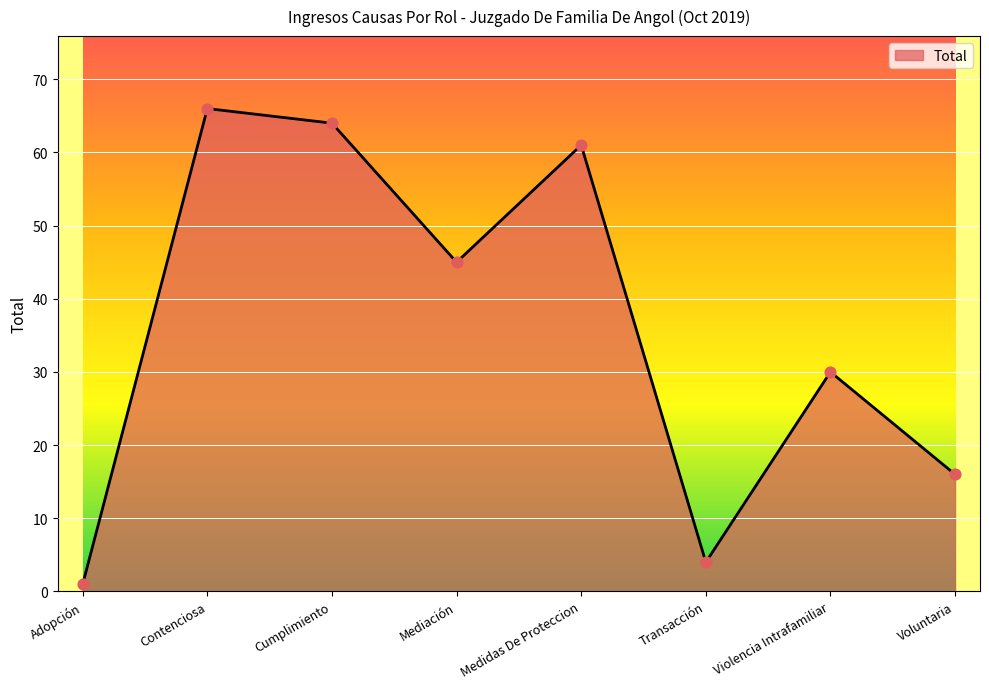

What is the change in value from Adopción to Mediación?

+44